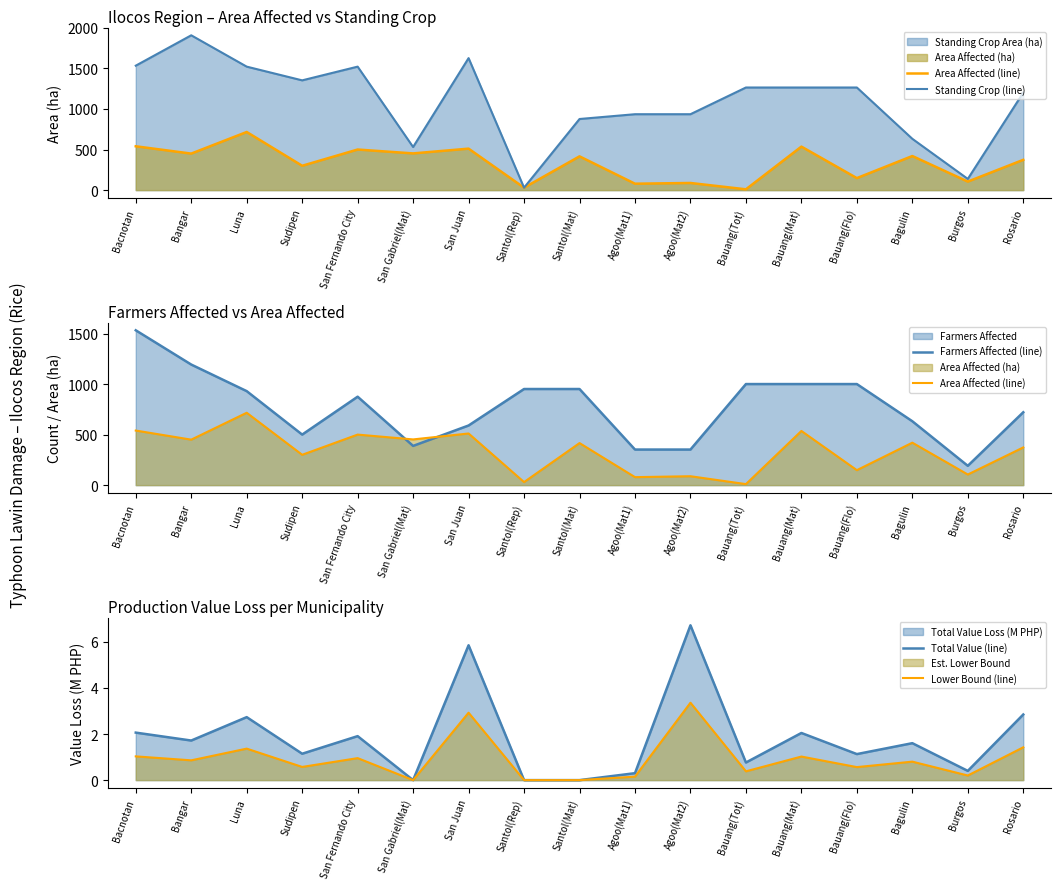

True or false: Area Affected (line) has more than 1 points higher than both neighbors.

True